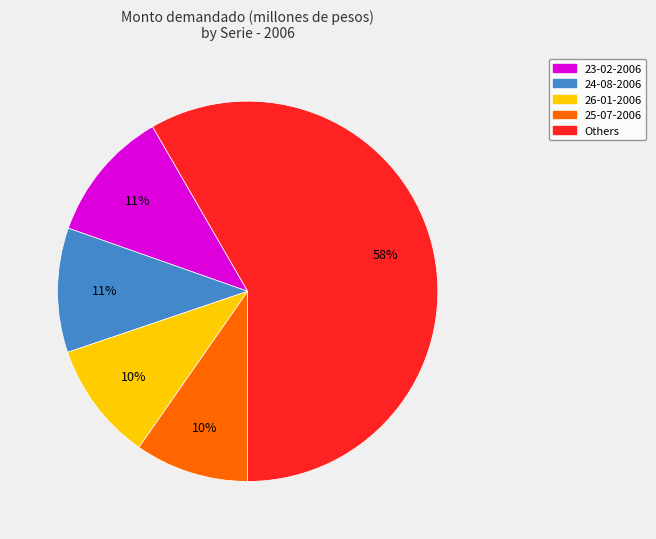

Does any single category account for the majority?

Yes